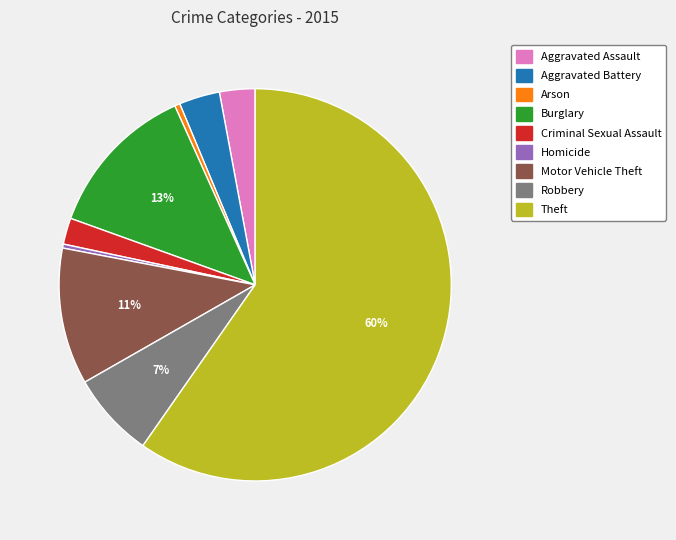

How many segments does this pie chart have?

9